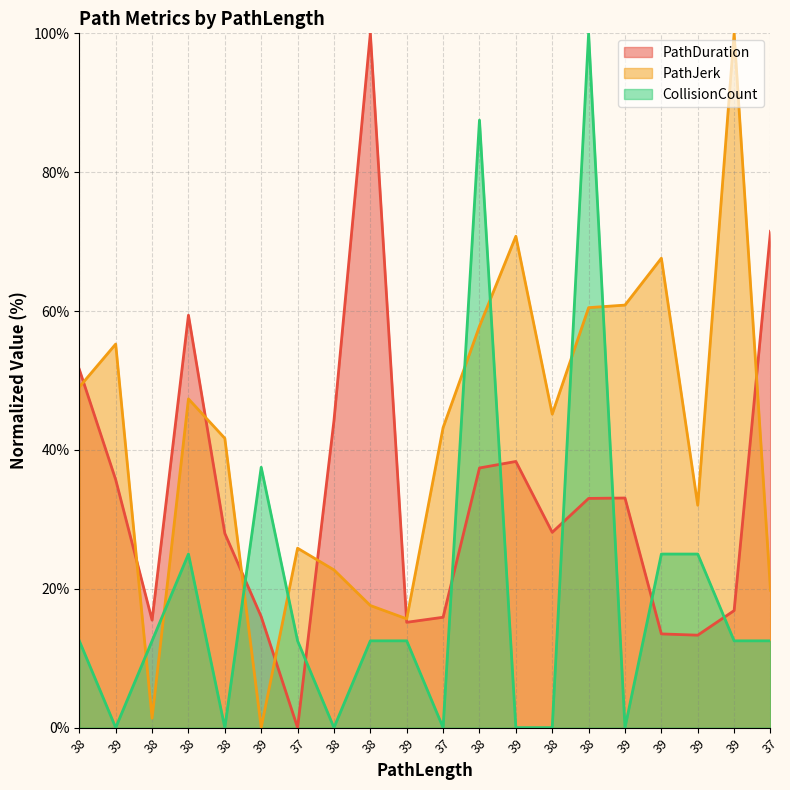

Which category has the lowest value in the PathDuration series?

37